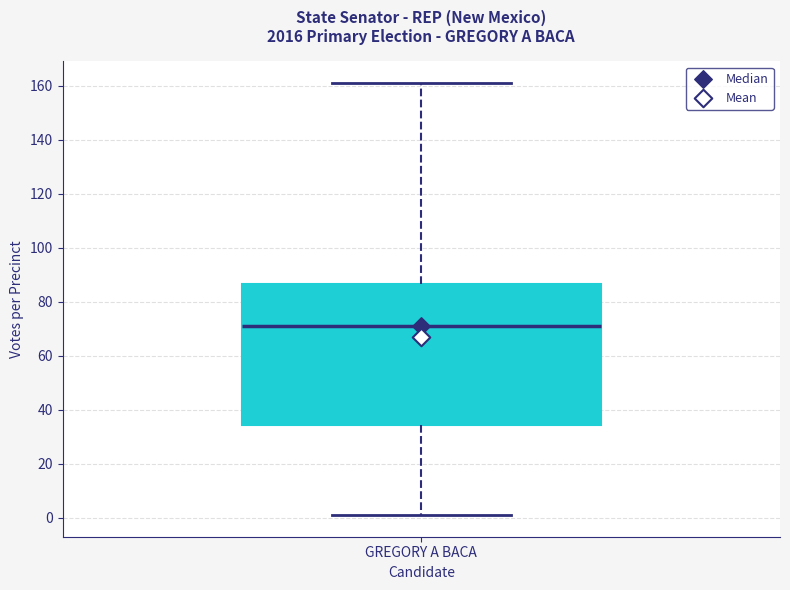

Read this box plot against the y-axis: the position of the median line, the range covered by the box, and the ends of both whiskers. The values are not printed on the chart, so give them approximately, as read against the axis.

median 72, box 34 to 86, whiskers 2 to 162